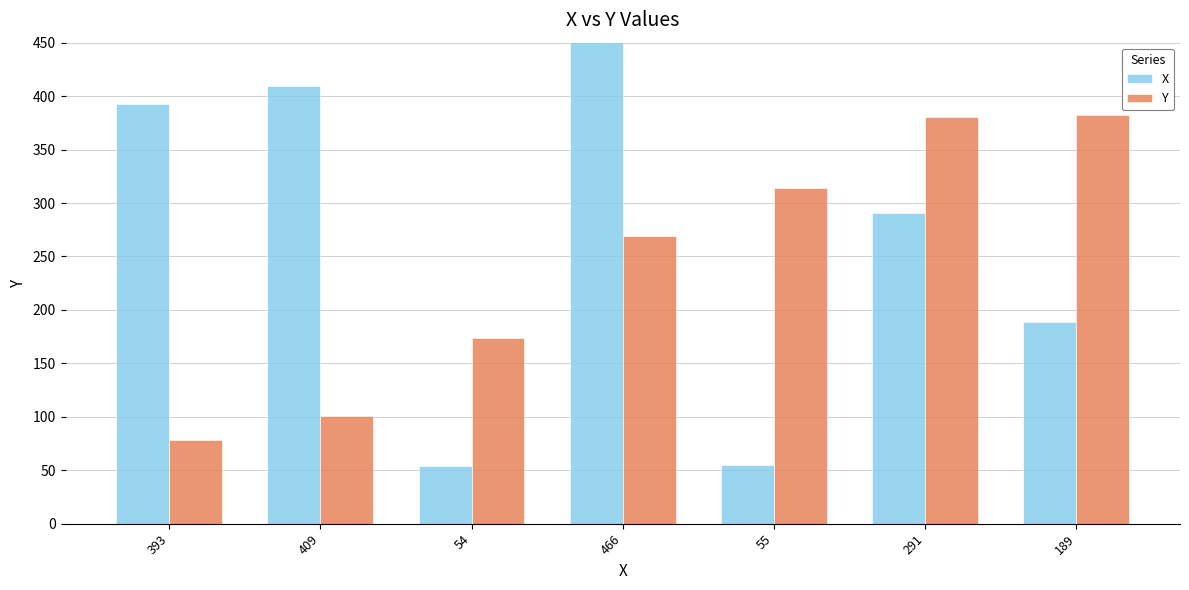

What is the difference between the highest and lowest values at 189?

193